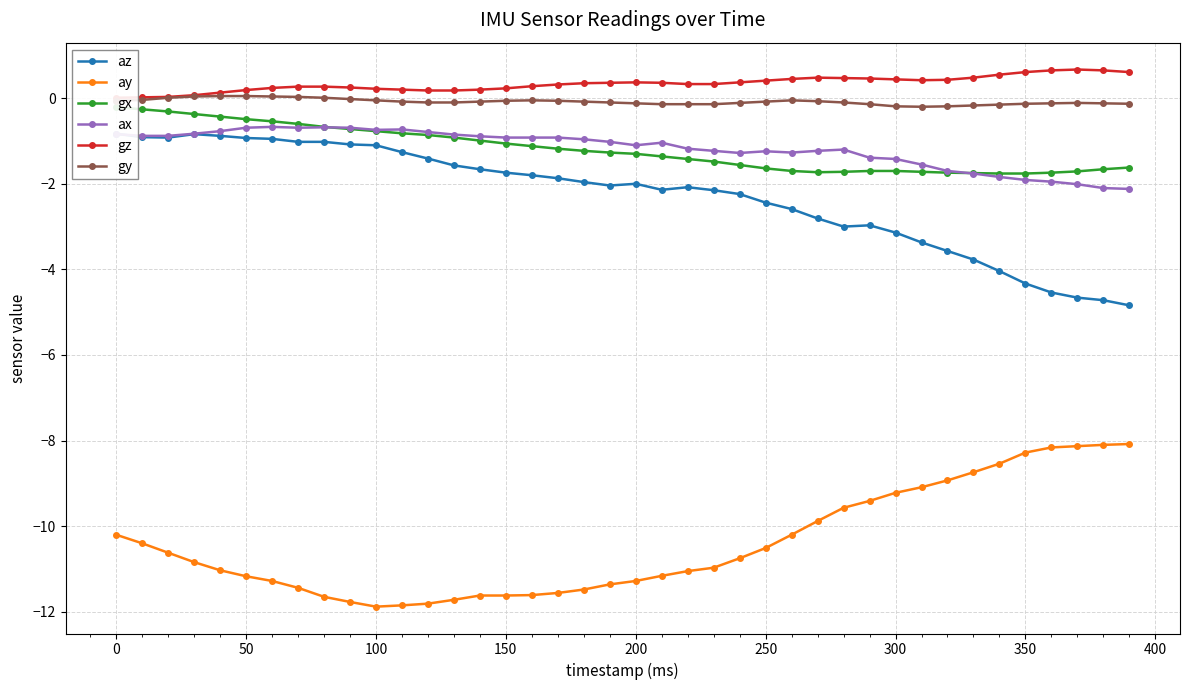

Is this an area chart (filled region under the line)?

No